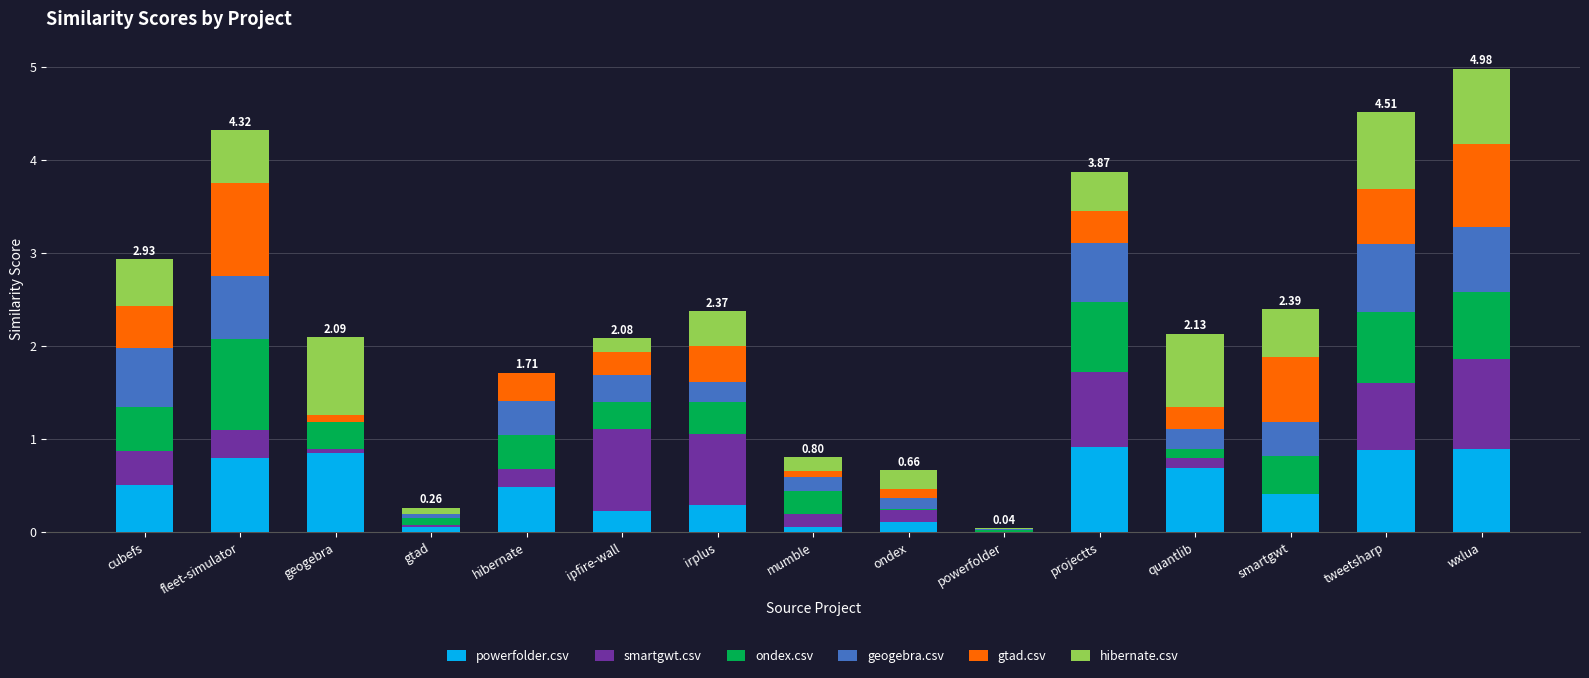

What is the total value across all series at projectts?

3.9